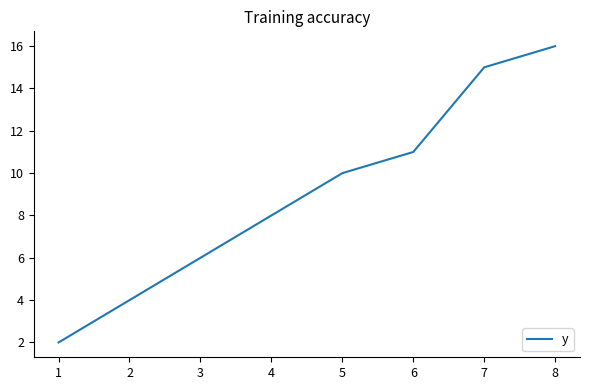

Read the value at 1, to the nearest 5.

0